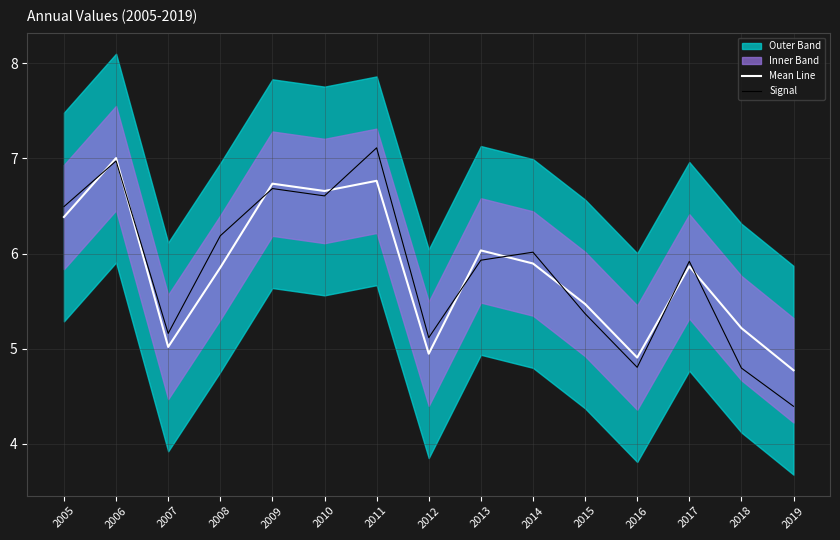

What is the value of the Mean Line point at the 3rd from the left?

5.0